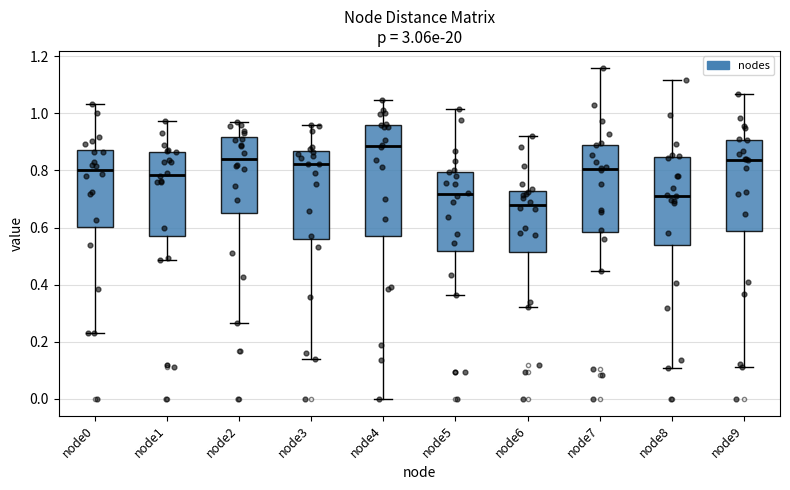

Reading left to right, transcribe this box plot: for each box, give where its median line is, the range the box spans, and where its two whiskers end, as read against the y-axis. The values are not printed on the chart, so give them approximately, as read against the axis.

node0: median 0.80, box 0.60 to 0.88, whiskers 0.22 to 1.04
node1: median 0.78, box 0.58 to 0.86, whiskers 0.48 to 0.98
node2: median 0.84, box 0.64 to 0.92, whiskers 0.26 to 0.98
node3: median 0.82, box 0.56 to 0.86, whiskers 0.14 to 0.96
node4: median 0.88, box 0.56 to 0.96, whiskers 0.00 to 1.04
node5: median 0.72, box 0.52 to 0.80, whiskers 0.36 to 1.02
node6: median 0.68, box 0.52 to 0.72, whiskers 0.32 to 0.92
node7: median 0.80, box 0.58 to 0.90, whiskers 0.44 to 1.16
node8: median 0.72, box 0.54 to 0.84, whiskers 0.10 to 1.12
node9: median 0.84, box 0.58 to 0.90, whiskers 0.12 to 1.06